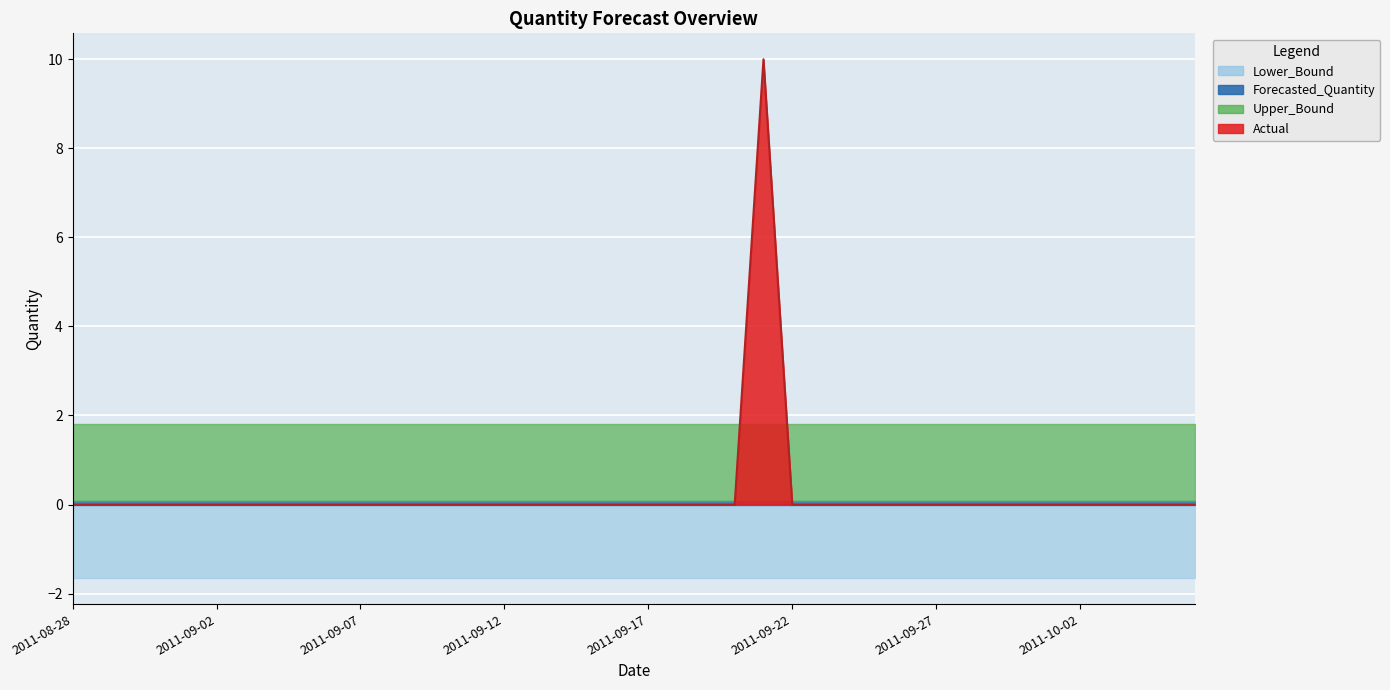

Is the value of Lower_Bound at 2011-09-03 greater than the value of Upper_Bound at 2011-10-01?

No